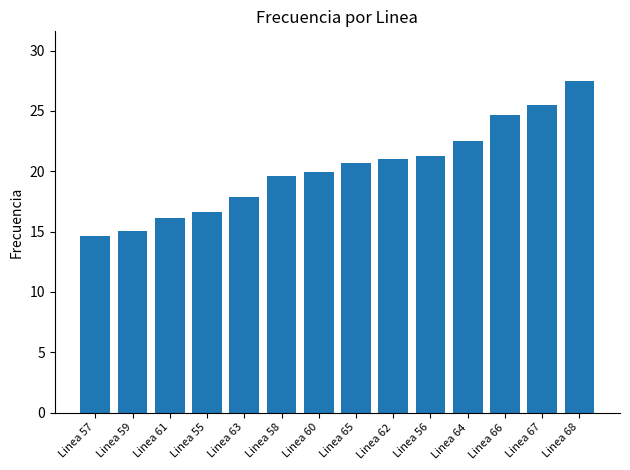

What is the change in value from Linea 65 to Linea 68?

+6.8